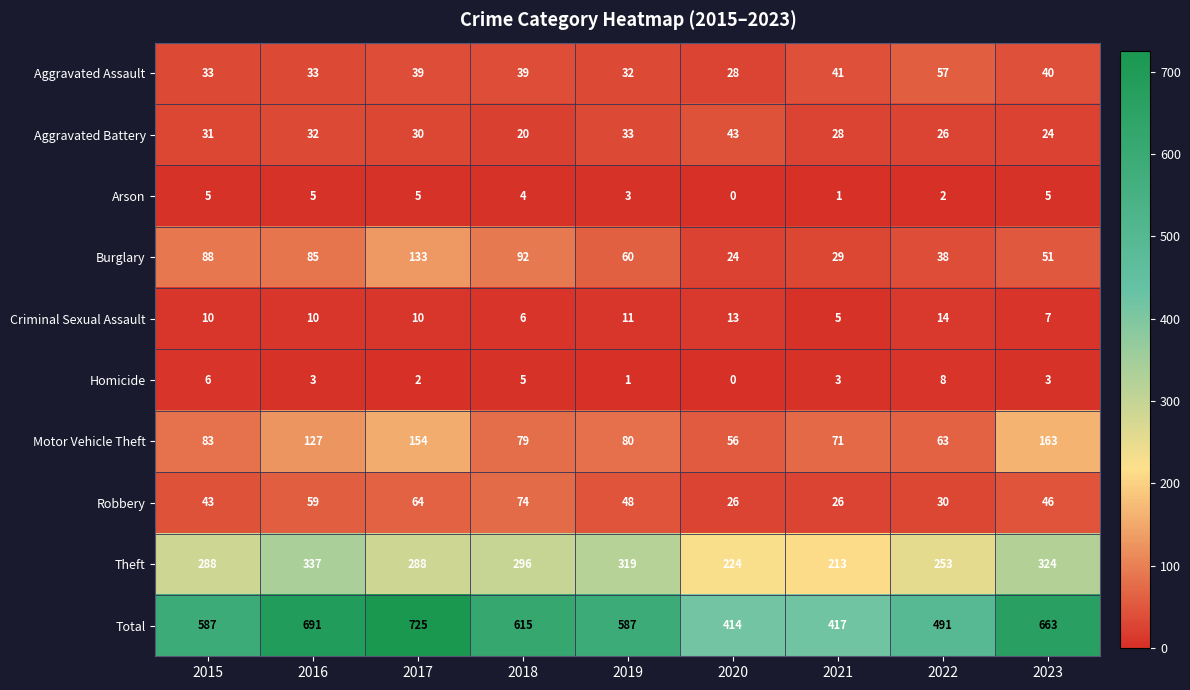

What is the approximate value of Criminal Sexual Assault at 2023?

7